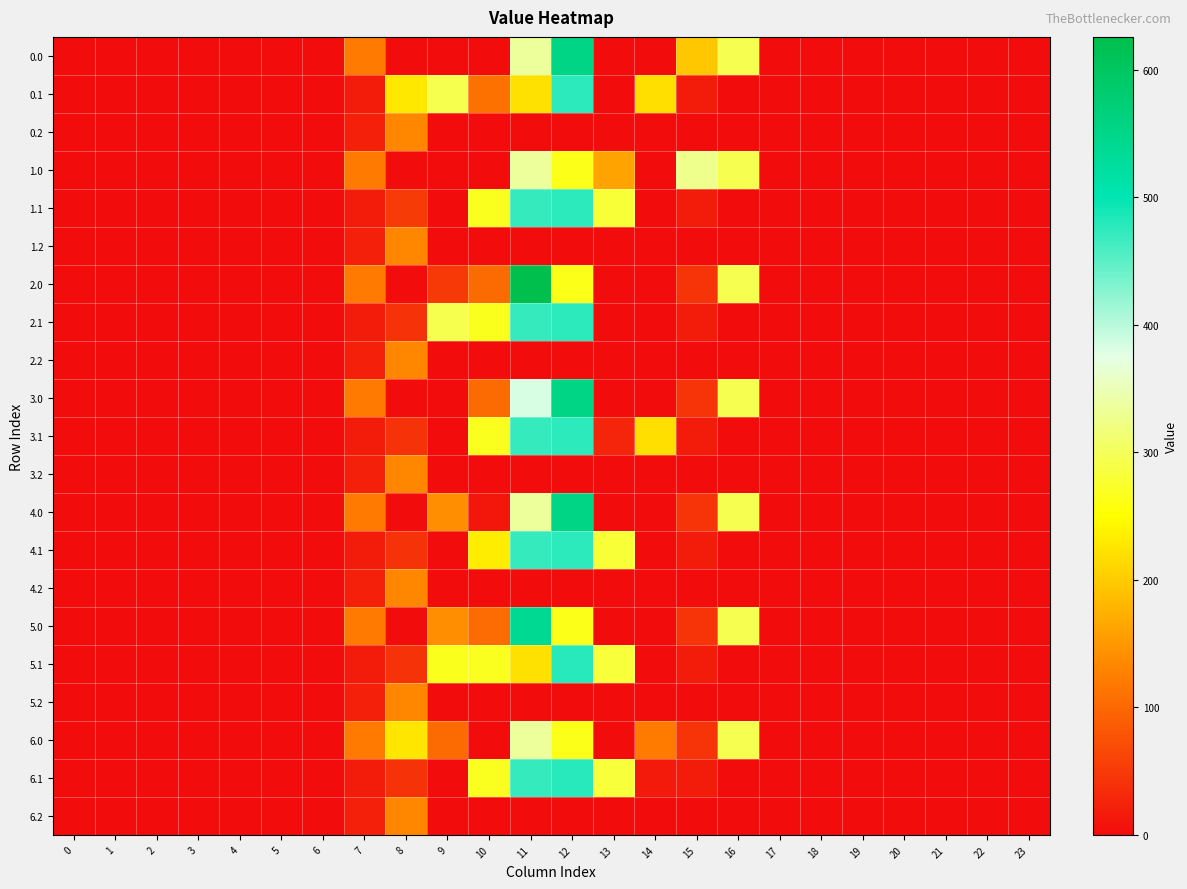

Reading left to right, list all the values displayed in this chart.

0.0: 0=0.0	1=0.0	2=0.0	3=0.0	4=0.0	5=0.0	6=0.0	7=120.6	8=0.0	9=0.0	10=0.0	11=333.9	12=555.5	13=0.0	14=0.0	15=196.0	16=294.5	17=0.0	18=0.0	19=0.0	20=0.0	21=0.0	22=0.0	23=0.0
0.1: 0=0.0	1=0.0	2=0.0	3=0.0	4=0.0	5=0.0	6=0.0	7=17.7	8=227.5	9=293.3	10=110.7	11=222.3	12=476.1	13=0.0	14=219.2	15=17.3	16=0.0	17=0.0	18=0.0	19=0.0	20=0.0	21=0.0	22=0.0	23=0.0
0.2: 0=0.0	1=0.0	2=0.0	3=0.0	4=0.0	5=0.0	6=0.0	7=22.3	8=134.2	9=0.0	10=0.0	11=0.0	12=0.0	13=0.0	14=0.0	15=0.0	16=0.0	17=0.0	18=0.0	19=0.0	20=0.0	21=0.0	22=0.0	23=0.0
1.0: 0=0.0	1=0.0	2=0.0	3=0.0	4=0.0	5=0.0	6=0.0	7=120.6	8=0.0	9=0.0	10=0.0	11=333.9	12=263.5	13=160.4	14=0.0	15=327.6	16=294.5	17=0.0	18=0.0	19=0.0	20=0.0	21=0.0	22=0.0	23=0.0
1.1: 0=0.0	1=0.0	2=0.0	3=0.0	4=0.0	5=0.0	6=0.0	7=17.7	8=52.4	9=1.3	10=266.8	11=471.7	12=476.1	13=280.7	14=0.0	15=17.3	16=0.0	17=0.0	18=0.0	19=0.0	20=0.0	21=0.0	22=0.0	23=0.0
1.2: 0=0.0	1=0.0	2=0.0	3=0.0	4=0.0	5=0.0	6=0.0	7=22.3	8=134.2	9=0.0	10=0.0	11=0.0	12=0.0	13=0.0	14=0.0	15=0.0	16=0.0	17=0.0	18=0.0	19=0.0	20=0.0	21=0.0	22=0.0	23=0.0
2.0: 0=0.0	1=0.0	2=0.0	3=0.0	4=0.0	5=0.0	6=0.0	7=120.6	8=0.0	9=49.6	10=102.9	11=625.9	12=263.5	13=0.0	14=0.0	15=43.5	16=294.5	17=0.0	18=0.0	19=0.0	20=0.0	21=0.0	22=0.0	23=0.0
2.1: 0=0.0	1=0.0	2=0.0	3=0.0	4=0.0	5=0.0	6=0.0	7=17.7	8=41.7	9=293.3	10=266.2	11=471.7	12=476.1	13=0.0	14=0.0	15=17.3	16=0.0	17=0.0	18=0.0	19=0.0	20=0.0	21=0.0	22=0.0	23=0.0
2.2: 0=0.0	1=0.0	2=0.0	3=0.0	4=0.0	5=0.0	6=0.0	7=22.3	8=134.2	9=0.0	10=0.0	11=0.0	12=0.0	13=0.0	14=0.0	15=0.0	16=0.0	17=0.0	18=0.0	19=0.0	20=0.0	21=0.0	22=0.0	23=0.0
3.0: 0=0.0	1=0.0	2=0.0	3=0.0	4=0.0	5=0.0	6=0.0	7=120.6	8=0.0	9=0.0	10=102.9	11=383.5	12=555.5	13=0.0	14=0.0	15=43.5	16=294.5	17=0.0	18=0.0	19=0.0	20=0.0	21=0.0	22=0.0	23=0.0
3.1: 0=0.0	1=0.0	2=0.0	3=0.0	4=0.0	5=0.0	6=0.0	7=17.7	8=41.7	9=1.3	10=266.8	11=471.7	12=476.1	13=27.2	14=219.2	15=17.3	16=0.0	17=0.0	18=0.0	19=0.0	20=0.0	21=0.0	22=0.0	23=0.0
3.2: 0=0.0	1=0.0	2=0.0	3=0.0	4=0.0	5=0.0	6=0.0	7=22.3	8=134.2	9=0.0	10=0.0	11=0.0	12=0.0	13=0.0	14=0.0	15=0.0	16=0.0	17=0.0	18=0.0	19=0.0	20=0.0	21=0.0	22=0.0	23=0.0
4.0: 0=0.0	1=0.0	2=0.0	3=0.0	4=0.0	5=0.0	6=0.0	7=120.6	8=0.0	9=139.6	10=12.9	11=333.9	12=555.5	13=0.0	14=0.0	15=43.5	16=294.5	17=0.0	18=0.0	19=0.0	20=0.0	21=0.0	22=0.0	23=0.0
4.1: 0=0.0	1=0.0	2=0.0	3=0.0	4=0.0	5=0.0	6=0.0	7=17.7	8=41.7	9=1.3	10=232.4	11=471.7	12=476.1	13=280.7	14=0.0	15=17.3	16=0.0	17=0.0	18=0.0	19=0.0	20=0.0	21=0.0	22=0.0	23=0.0
4.2: 0=0.0	1=0.0	2=0.0	3=0.0	4=0.0	5=0.0	6=0.0	7=22.3	8=134.2	9=0.0	10=0.0	11=0.0	12=0.0	13=0.0	14=0.0	15=0.0	16=0.0	17=0.0	18=0.0	19=0.0	20=0.0	21=0.0	22=0.0	23=0.0
5.0: 0=0.0	1=0.0	2=0.0	3=0.0	4=0.0	5=0.0	6=0.0	7=120.6	8=0.0	9=141.6	10=104.9	11=539.8	12=263.5	13=0.0	14=0.0	15=43.5	16=294.5	17=0.0	18=0.0	19=0.0	20=0.0	21=0.0	22=0.0	23=0.0
5.1: 0=0.0	1=0.0	2=0.0	3=0.0	4=0.0	5=0.0	6=0.0	7=17.7	8=41.7	9=266.0	10=268.8	11=222.3	12=478.1	13=282.7	14=0.0	15=17.3	16=0.0	17=0.0	18=0.0	19=0.0	20=0.0	21=0.0	22=0.0	23=0.0
5.2: 0=0.0	1=0.0	2=0.0	3=0.0	4=0.0	5=0.0	6=0.0	7=22.3	8=134.2	9=0.0	10=0.0	11=0.0	12=0.0	13=0.0	14=0.0	15=0.0	16=0.0	17=0.0	18=0.0	19=0.0	20=0.0	21=0.0	22=0.0	23=0.0
6.0: 0=0.0	1=0.0	2=0.0	3=0.0	4=0.0	5=0.0	6=0.0	7=120.6	8=227.4	9=103.1	10=0.0	11=333.9	12=263.5	13=0.0	14=122.0	15=43.5	16=294.5	17=0.0	18=0.0	19=0.0	20=0.0	21=0.0	22=0.0	23=0.0
6.1: 0=0.0	1=0.0	2=0.0	3=0.0	4=0.0	5=0.0	6=0.0	7=17.7	8=41.7	9=1.3	10=268.8	11=471.7	12=478.1	13=282.7	14=15.3	15=17.3	16=0.0	17=0.0	18=0.0	19=0.0	20=0.0	21=0.0	22=0.0	23=0.0
6.2: 0=0.0	1=0.0	2=0.0	3=0.0	4=0.0	5=0.0	6=0.0	7=22.3	8=134.2	9=0.0	10=0.0	11=0.0	12=0.0	13=0.0	14=0.0	15=0.0	16=0.0	17=0.0	18=0.0	19=0.0	20=0.0	21=0.0	22=0.0	23=0.0